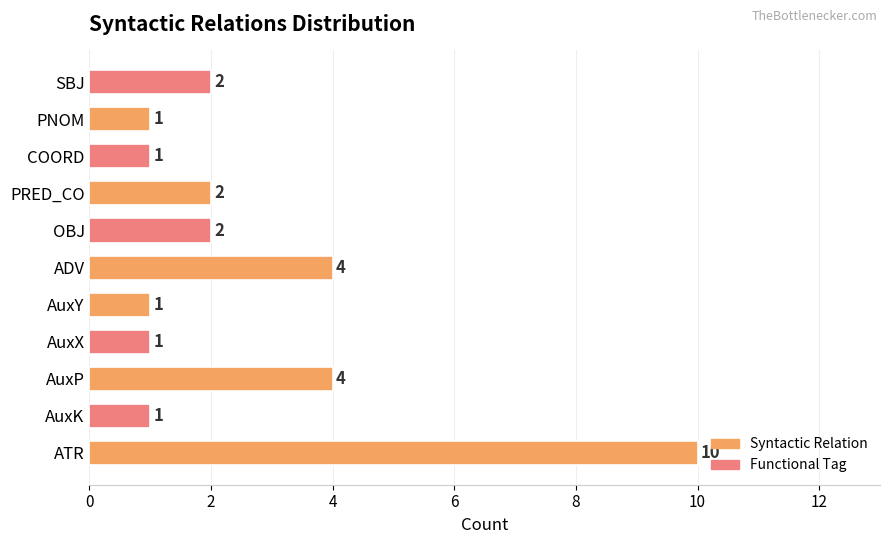

Reading bottom to top, extract all data points from this chart.

ATR=10	AuxK=1	AuxP=4	AuxX=1	AuxY=1	ADV=4	OBJ=2	PRED_CO=2	COORD=1	PNOM=1	SBJ=2